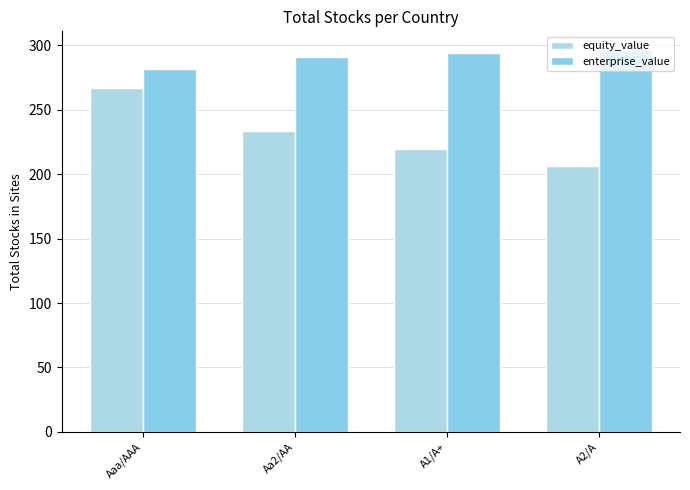

Between Aa2/AA and A2/A, which series saw the biggest shift?

equity_value